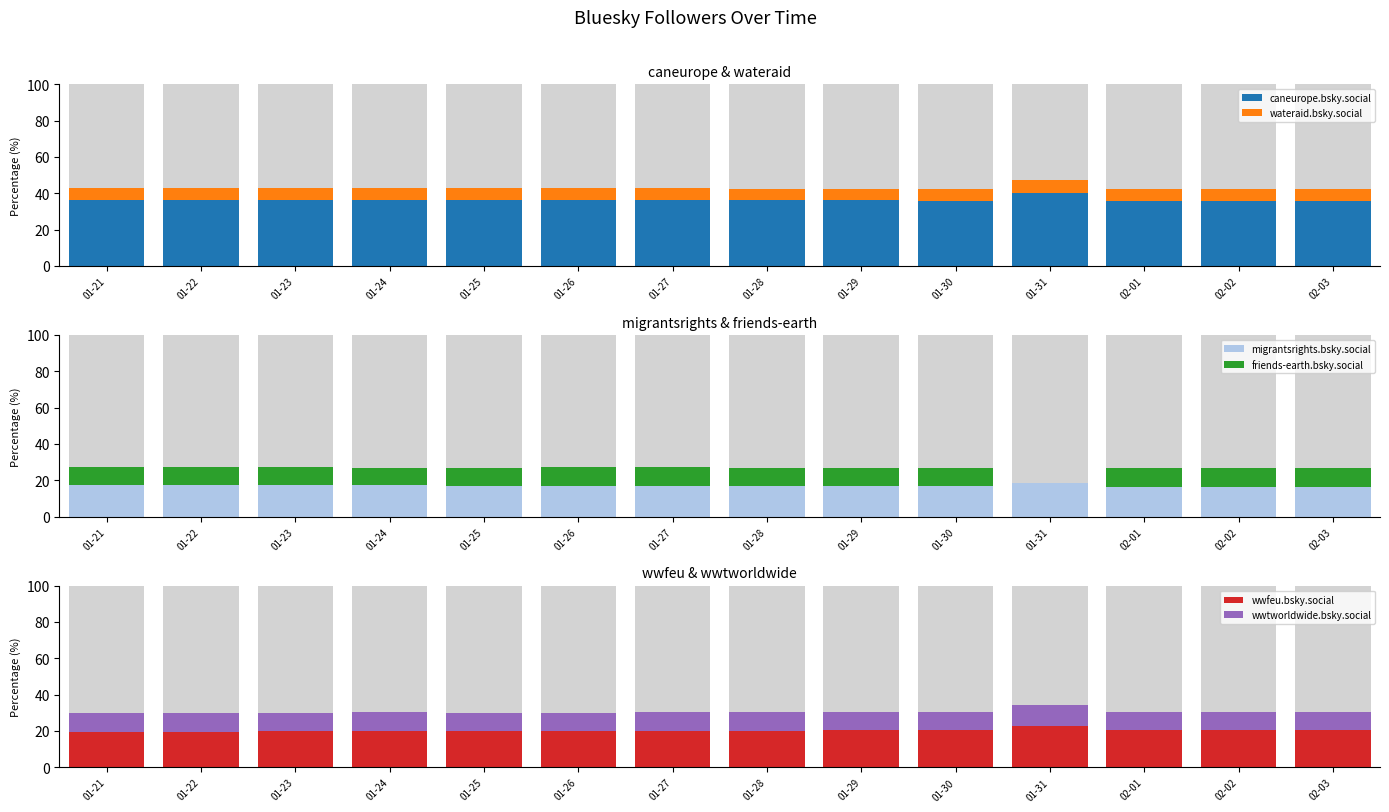

What is the sum of all migrantsrights.bsky.social values?

238.3